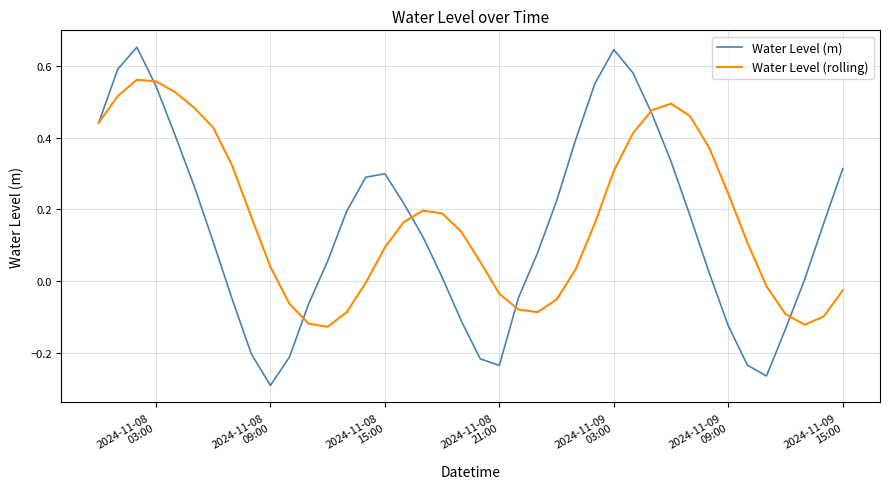

List the series in order of their peak value, lowest first.

Water Level (rolling), Water Level (m)